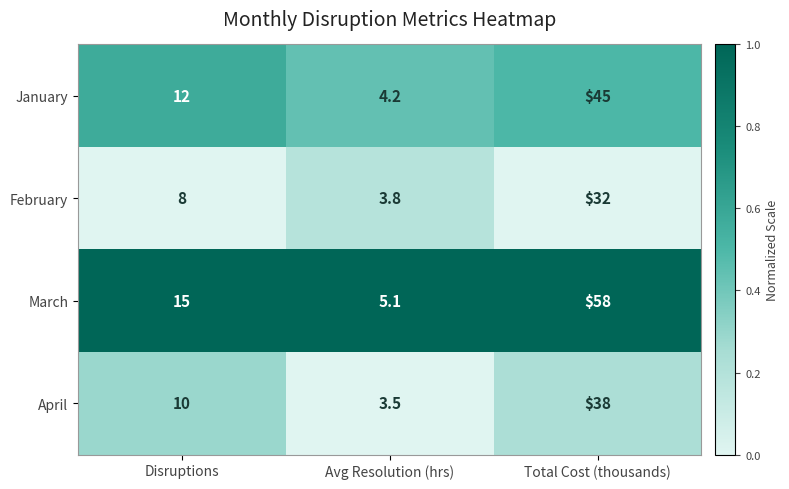

Is it true that April equals 4.9 at Avg Resolution (hrs)?

False